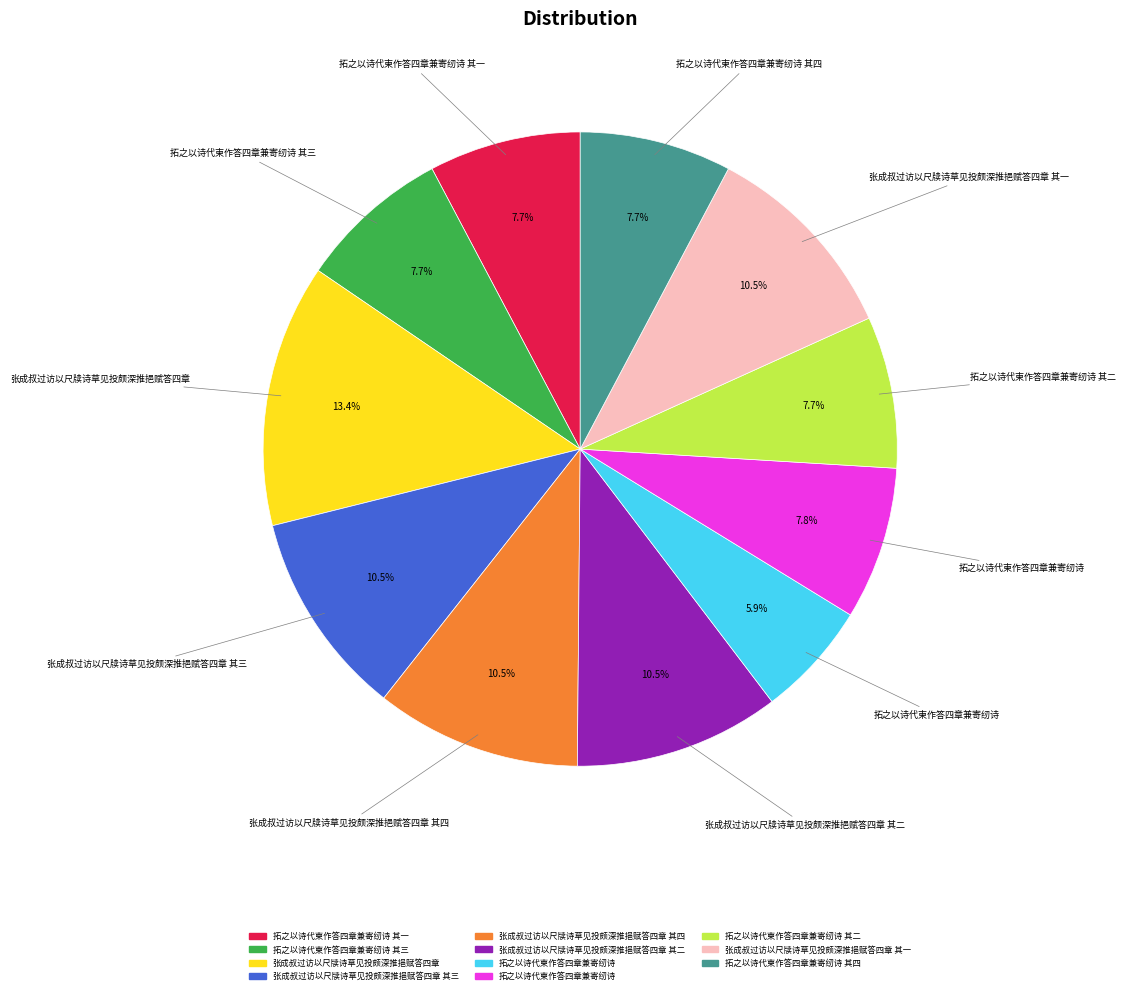

Which category has the biggest portion of the pie?

张成叔过访以尺牍诗草见投颇深推挹赋答四章